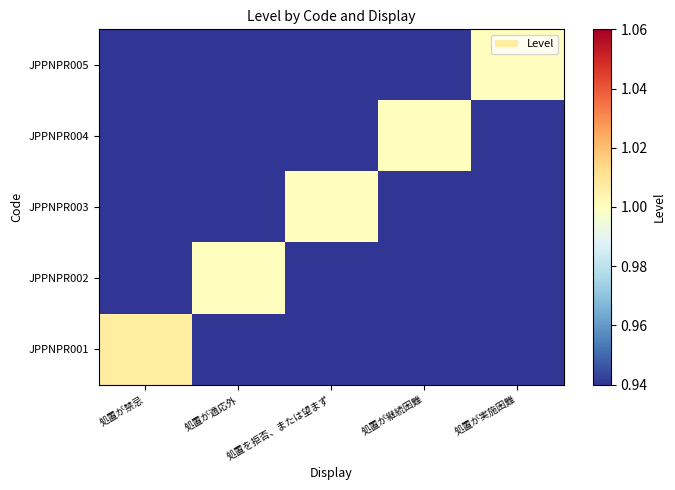

Reading left to right, list all the values displayed in this chart.

JPPNPR001: 処置が禁忌=1	処置が適応外=0	処置を拒否、または望まず=0	処置が継続困難=0	処置が実施困難=0
JPPNPR002: 処置が禁忌=0	処置が適応外=1	処置を拒否、または望まず=0	処置が継続困難=0	処置が実施困難=0
JPPNPR003: 処置が禁忌=0	処置が適応外=0	処置を拒否、または望まず=1	処置が継続困難=0	処置が実施困難=0
JPPNPR004: 処置が禁忌=0	処置が適応外=0	処置を拒否、または望まず=0	処置が継続困難=1	処置が実施困難=0
JPPNPR005: 処置が禁忌=0	処置が適応外=0	処置を拒否、または望まず=0	処置が継続困難=0	処置が実施困難=1